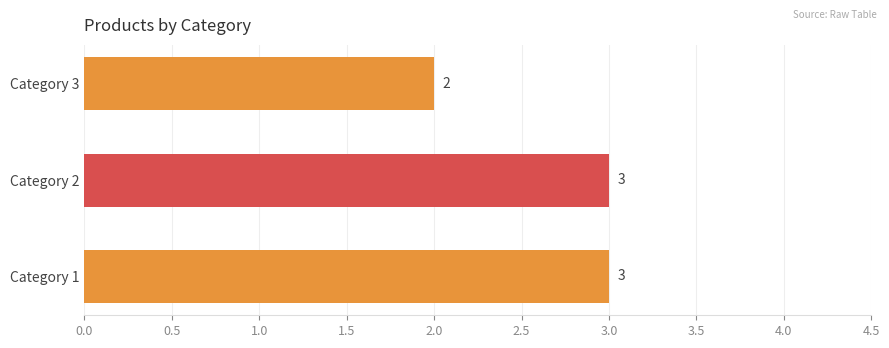

What is the average value?

3